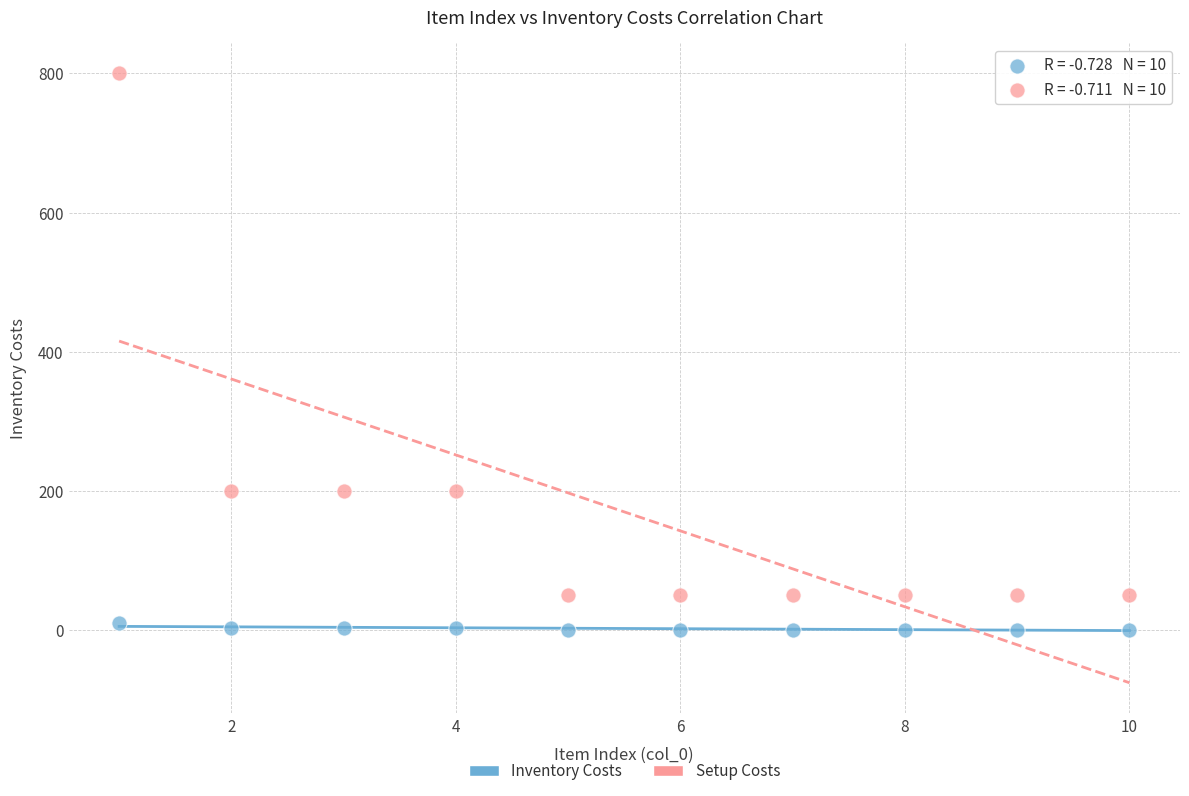

What are all the series names shown in the legend?

Inventory Costs, Setup Costs